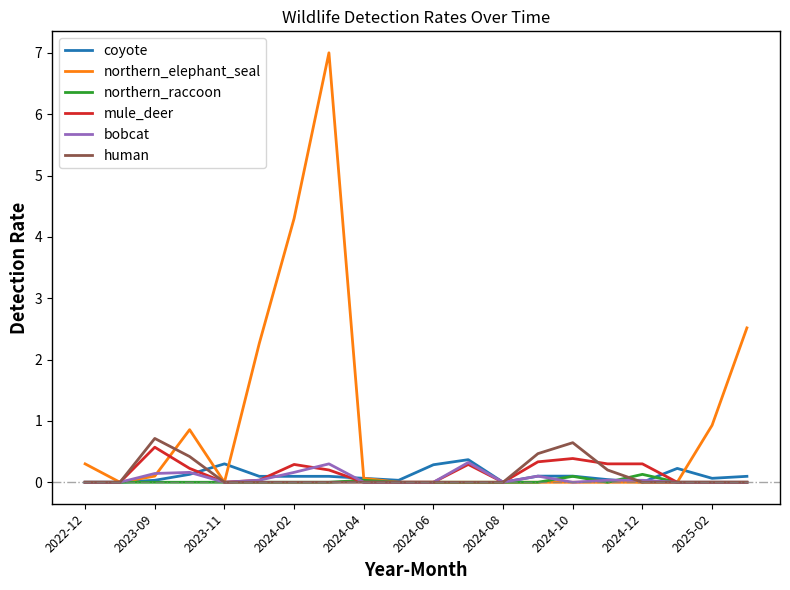

Which series has the largest total across all categories?

northern_elephant_seal